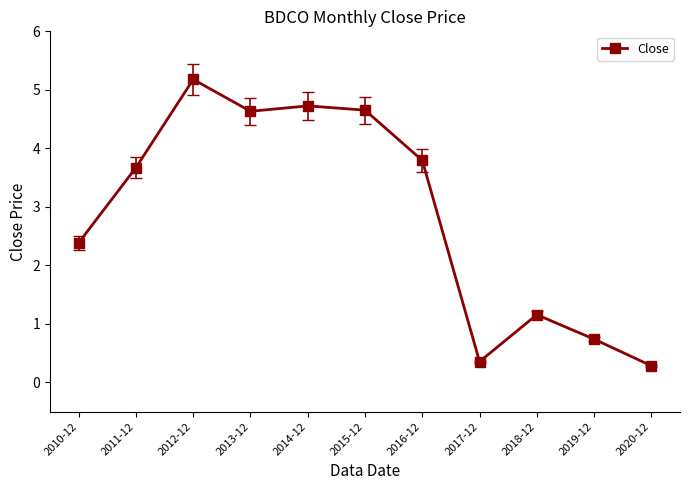

At which category does the data reach its first local valley?

2013-12